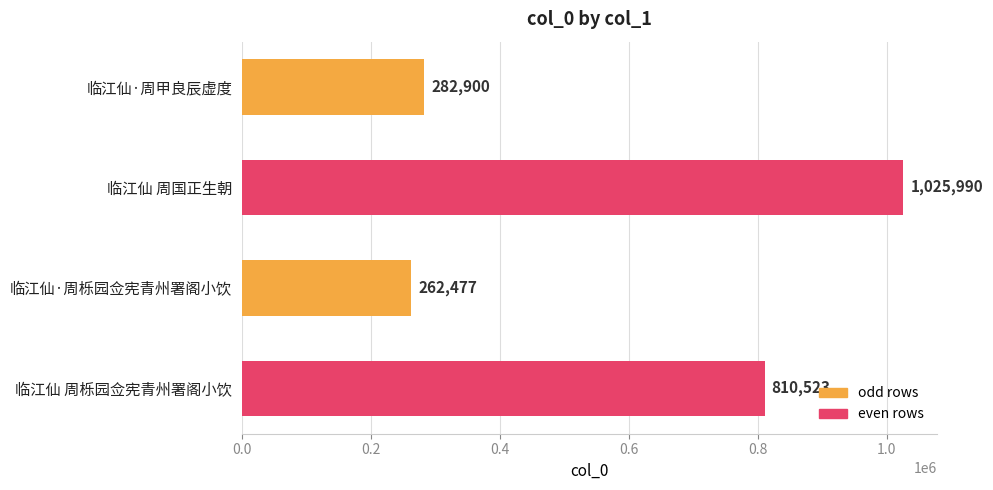

Which category has the lowest value across all series?

临江仙·周栎园佥宪青州署阁小饮